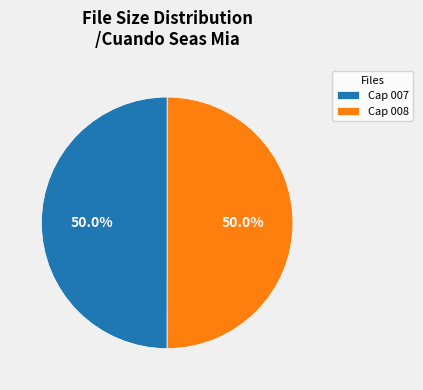

What is the total percentage of Cap 008 and Cap 007?

100.0%